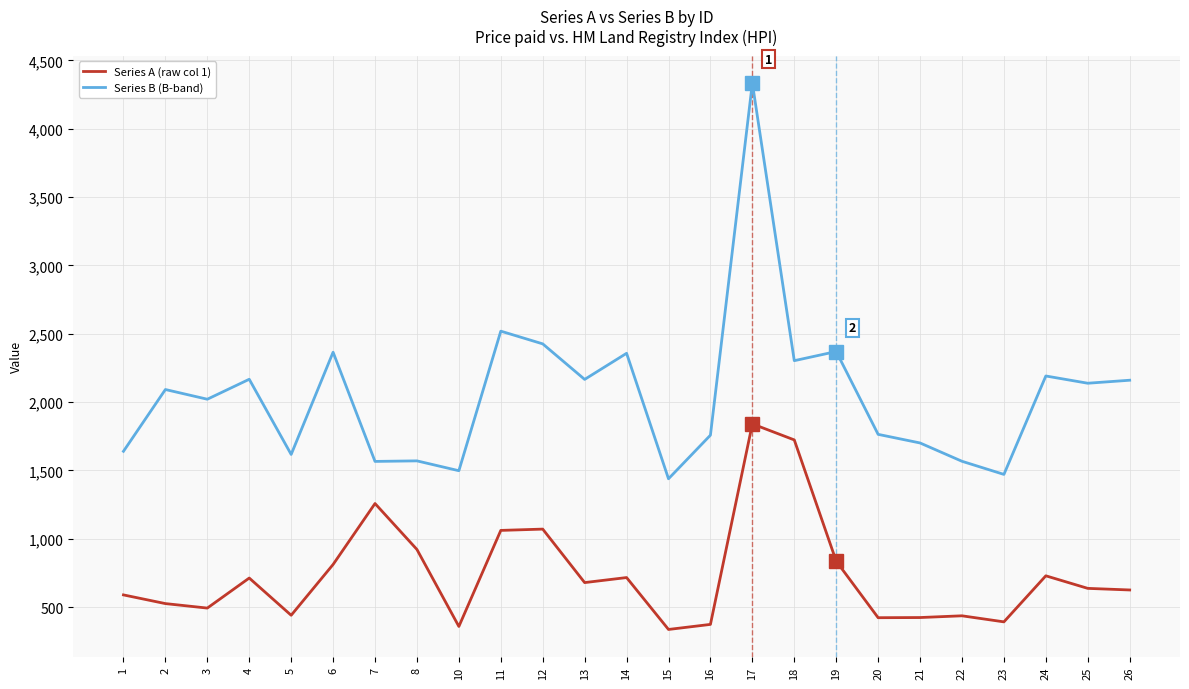

True or false: Series B (B-band) and Series A (raw col 1) cross at least once.

False